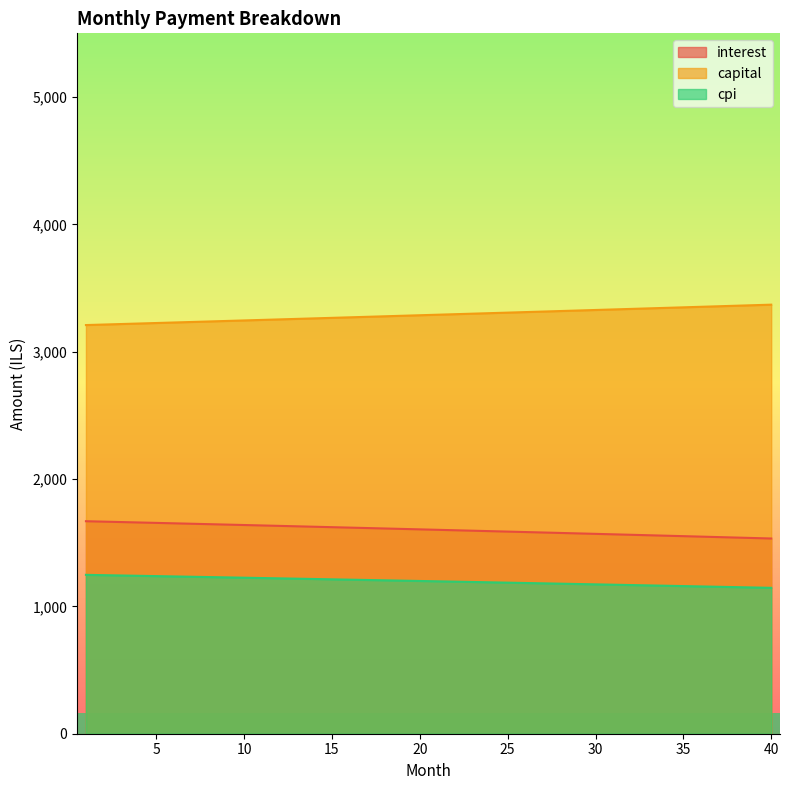

What are all the series names shown in the legend?

interest, capital, cpi